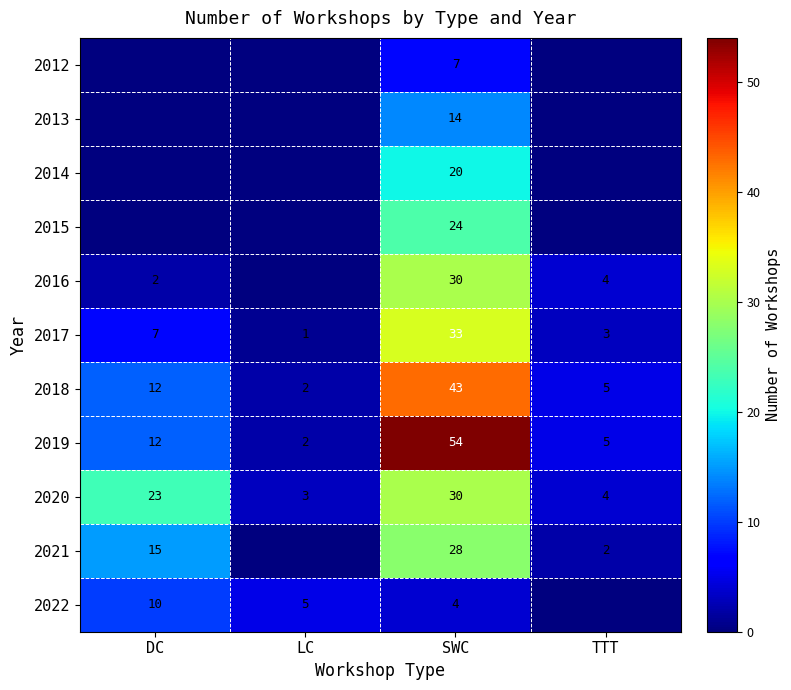

True or false: 2016 has a value of 5 at TTT.

False